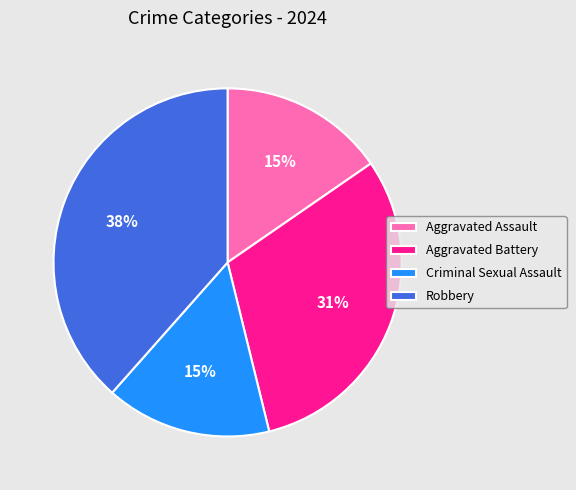

Approximately how many times larger is the value at Aggravated Assault compared to Aggravated Battery?

0.5